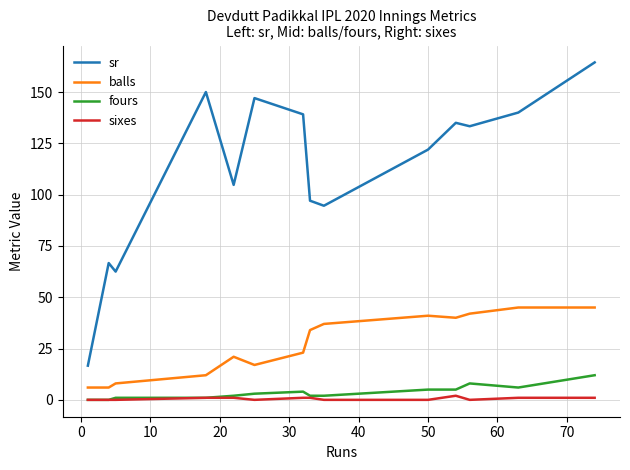

Which series has the widest spread of values?

sr